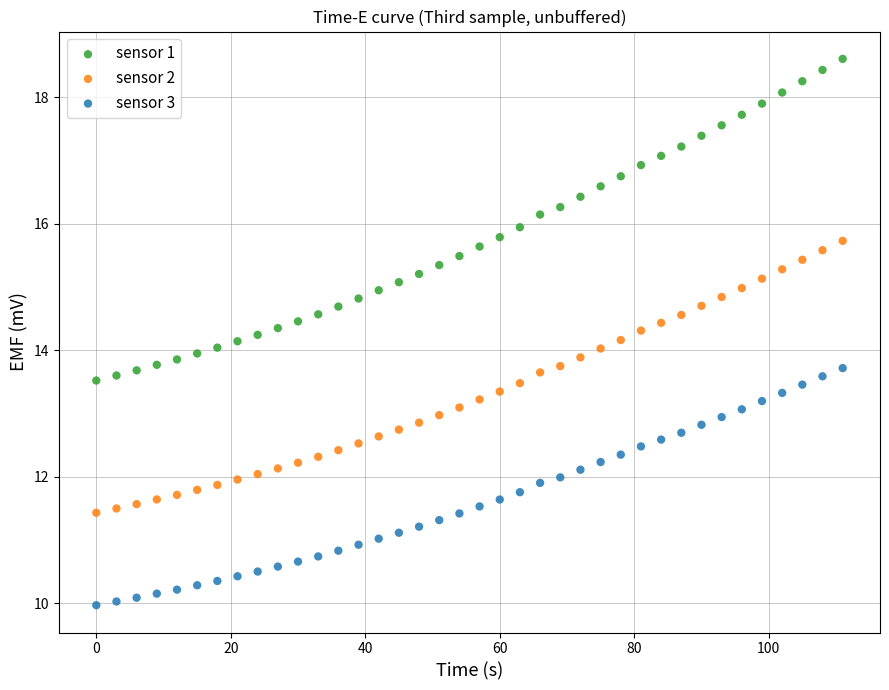

What is the X range (max minus min) for the scatter plot?

111.0